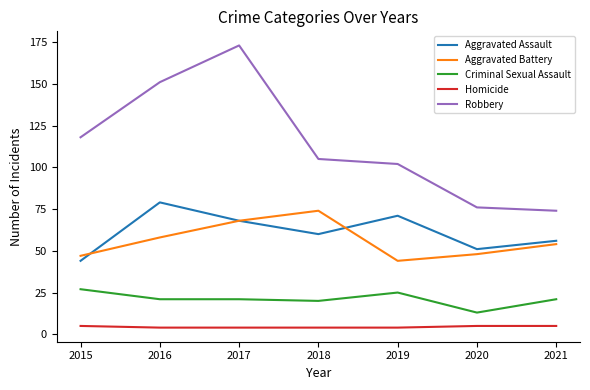

Which category has the highest value in the Aggravated Assault series?

2016